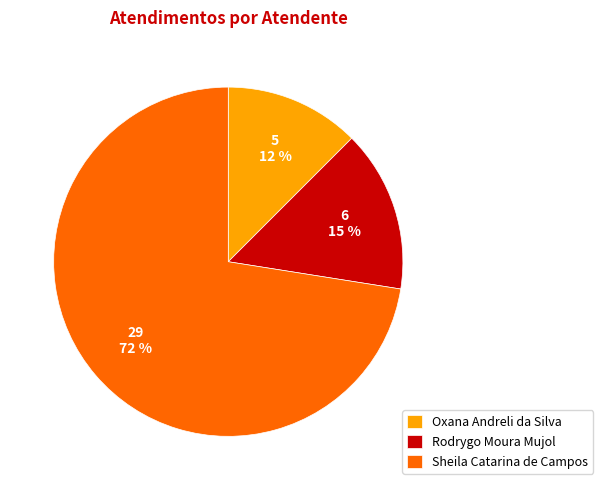

Is there any slice that represents more than half of the pie?

Yes